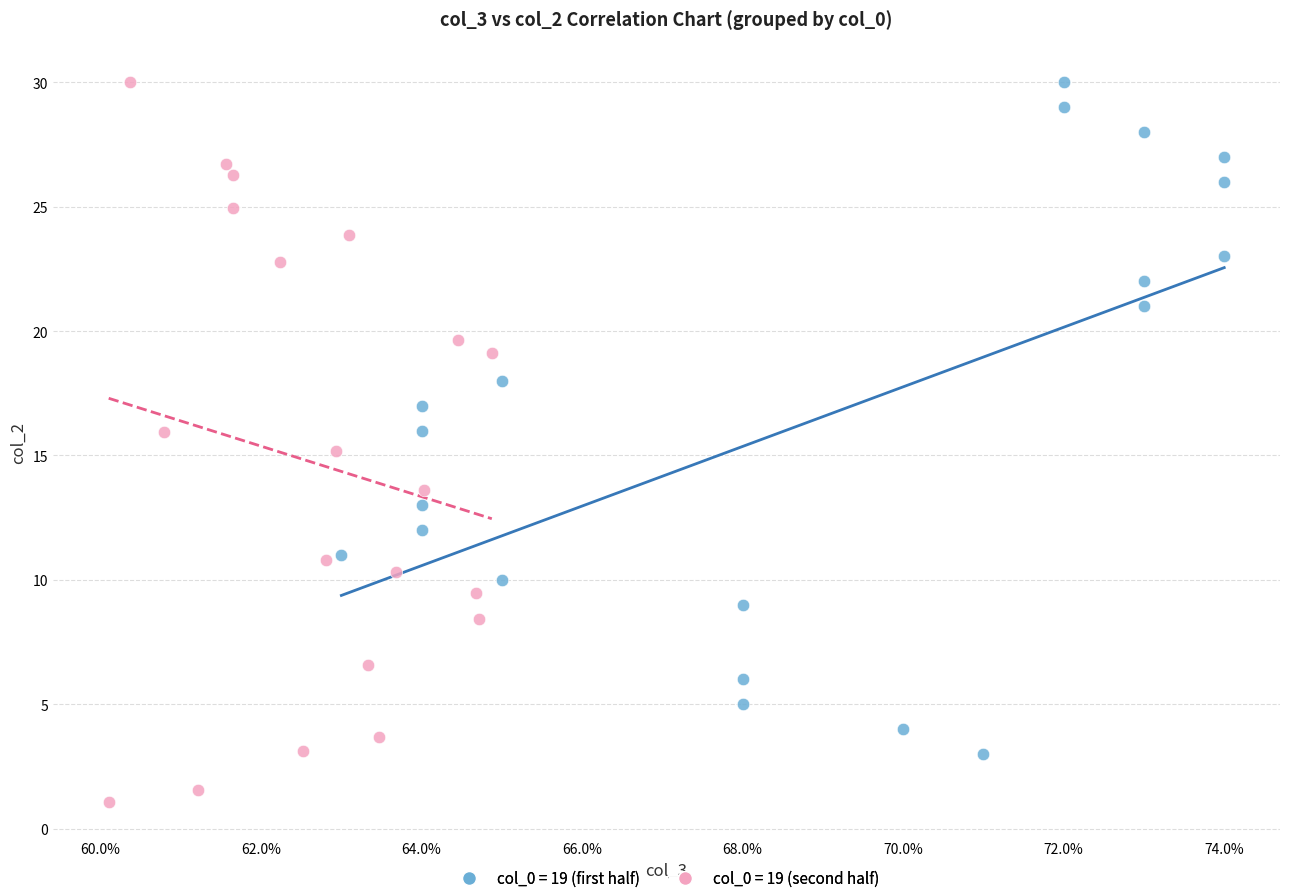

Which series contains the lowest Y value?

col_0 = 19 (second half)